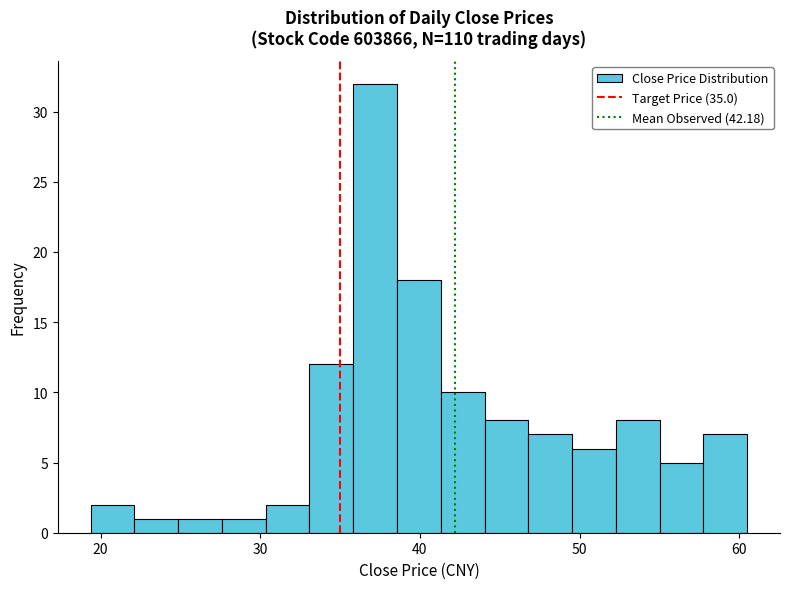

Read against the x-axis, roughly where is the centre of the tallest bar?

37